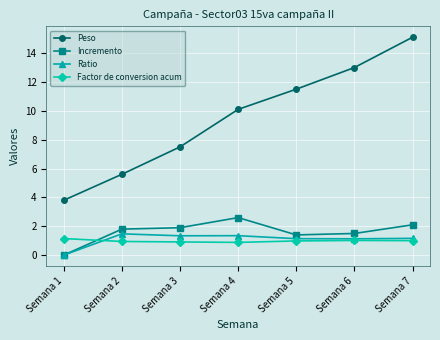

What is the greatest value displayed?

15.1